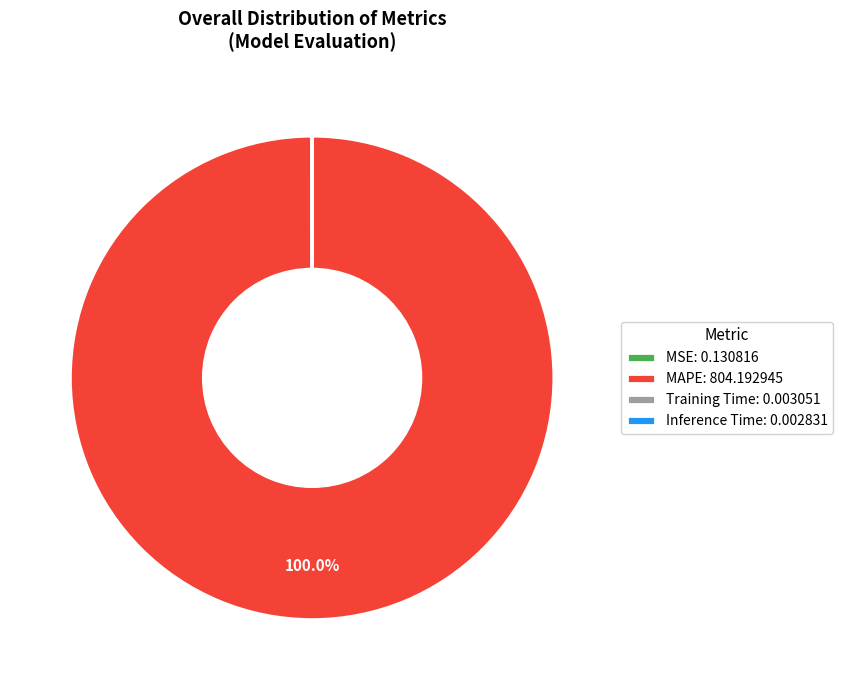

Which category has the biggest portion of the pie?

MAPE